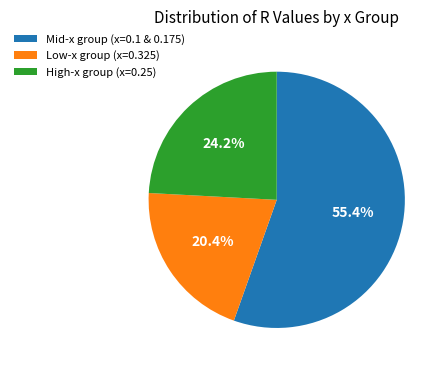

How many slices are in this pie chart?

3